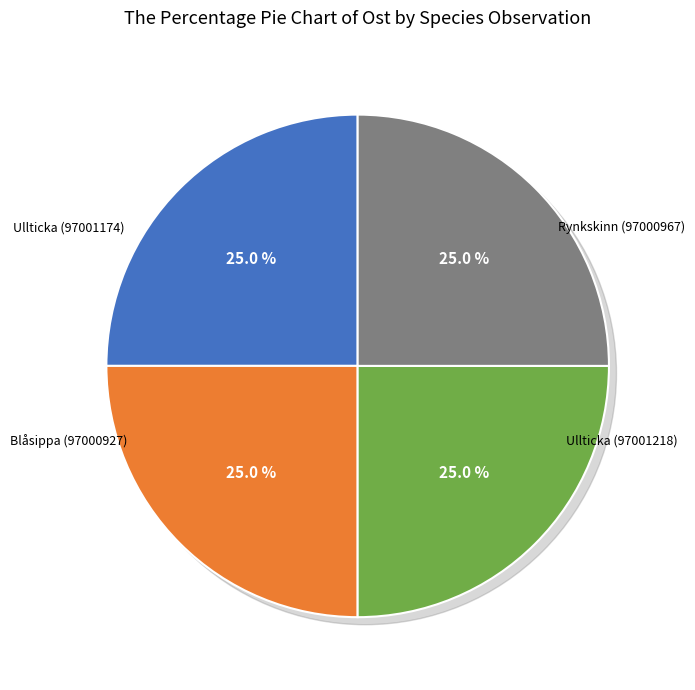

To the nearest percent, what percentage of the pie is Ullticka (97001174)?

25%